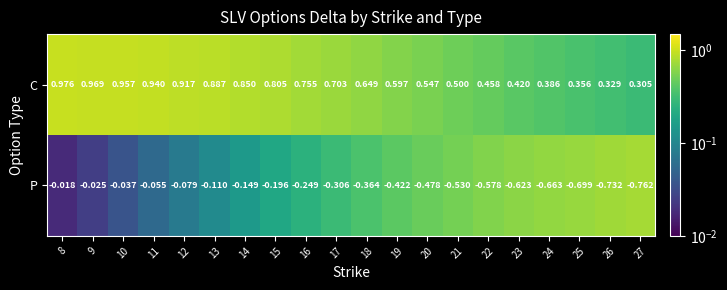

Which series has the largest total across all categories?

C